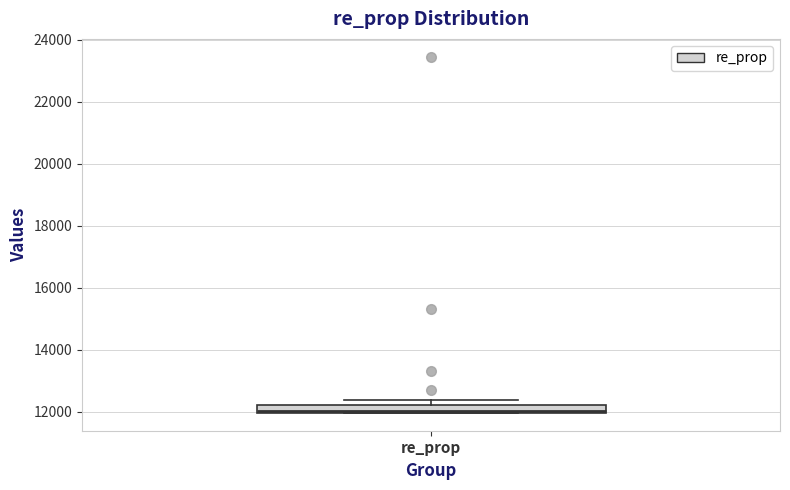

Where is the upper edge of the box for re_prop on the y-axis? The values are not printed on the chart, so give them approximately, as read against the axis.

12200